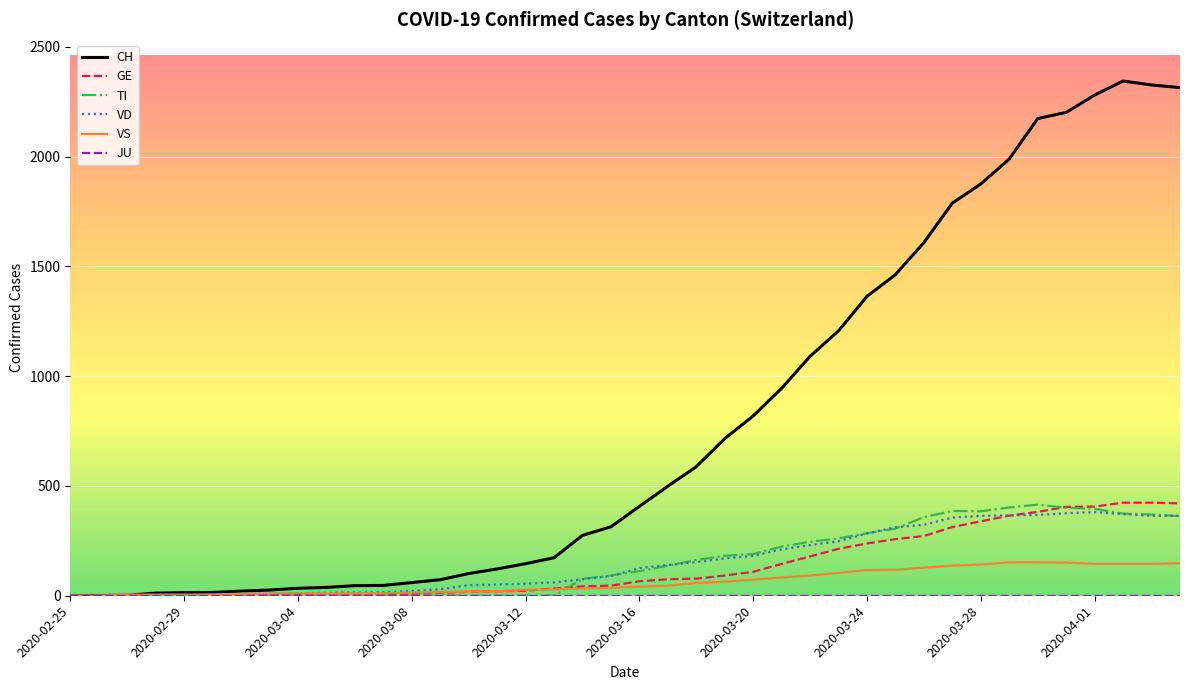

How many lines are shown in the chart?

6